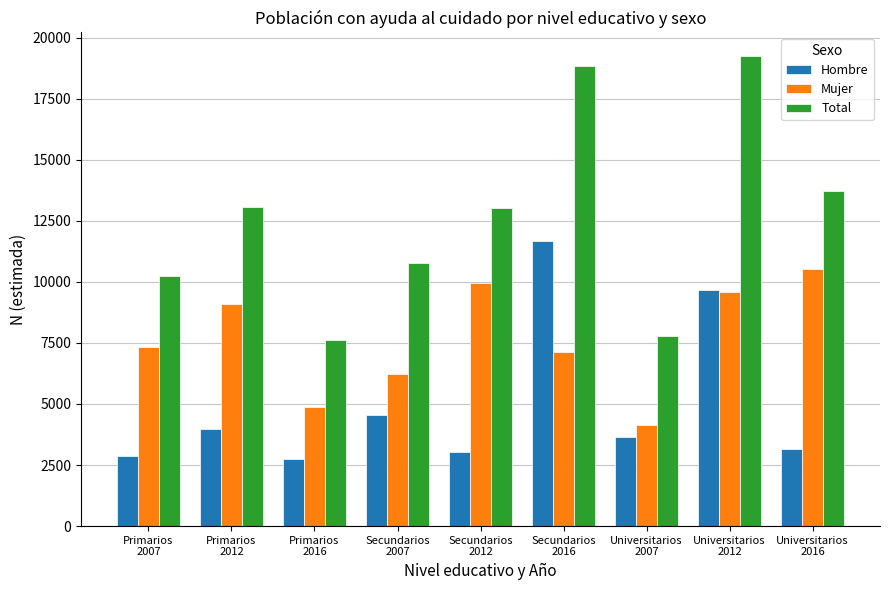

Which series has the widest spread of values?

Total